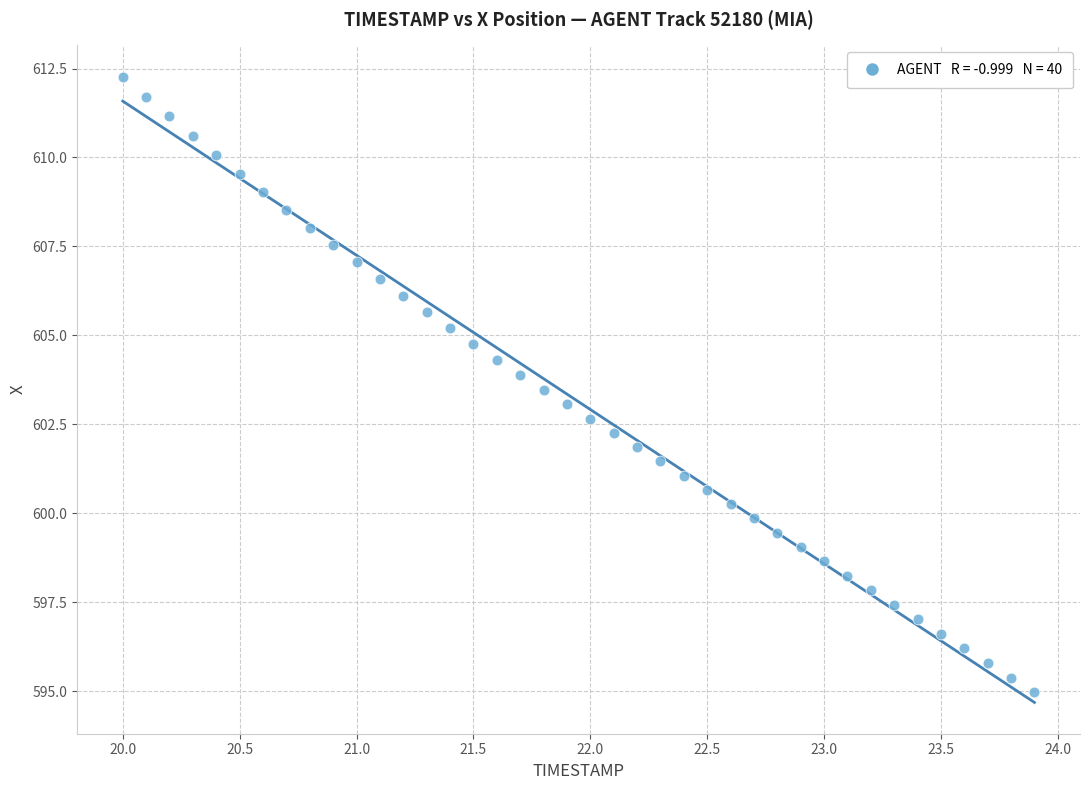

What is the range of Y values (max minus min)?

17.3